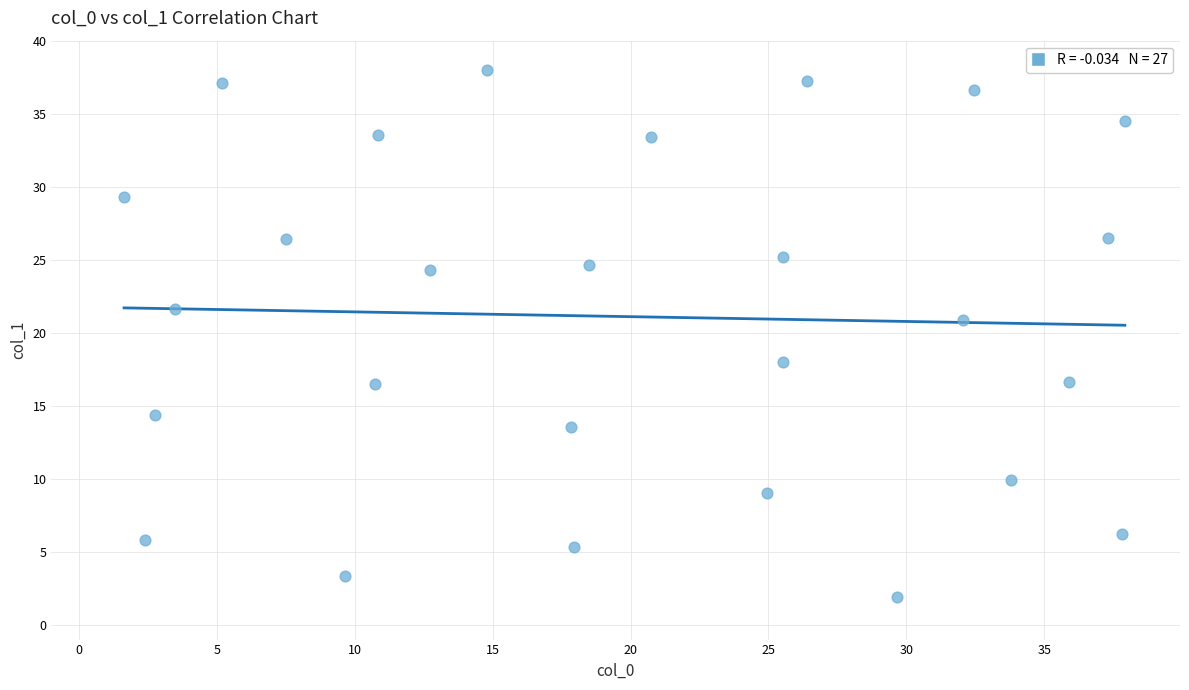

What is the range of Y values (max minus min)?

36.2